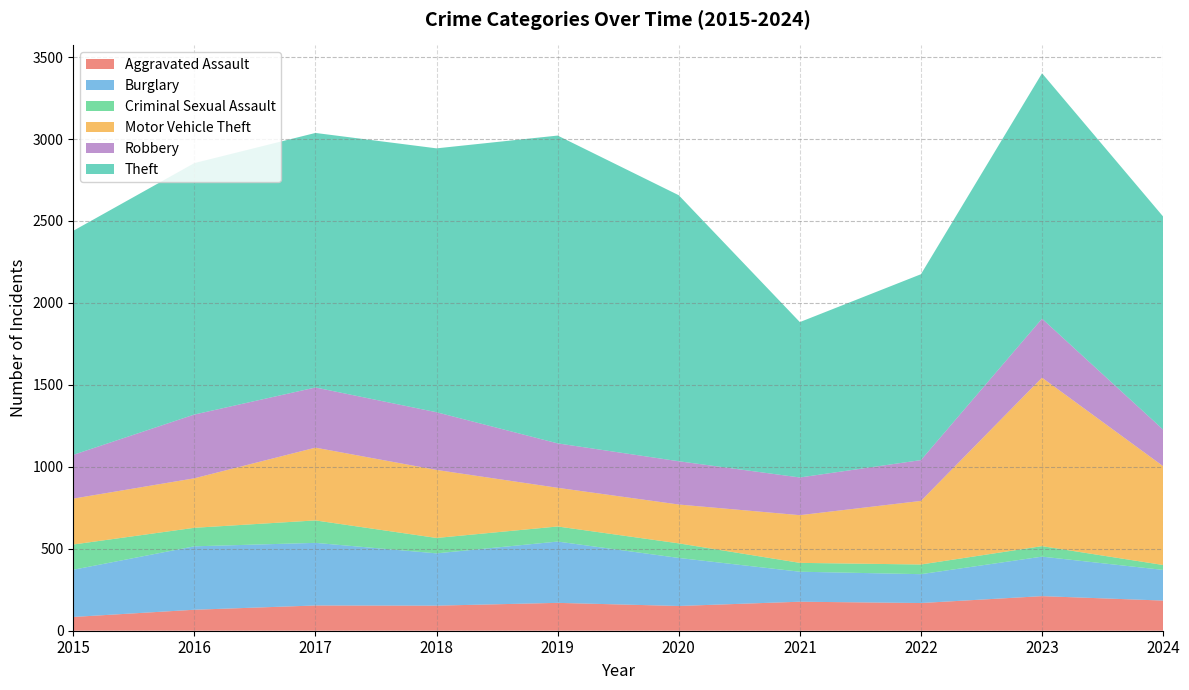

At which label does Aggravated Assault reach its peak?

2023